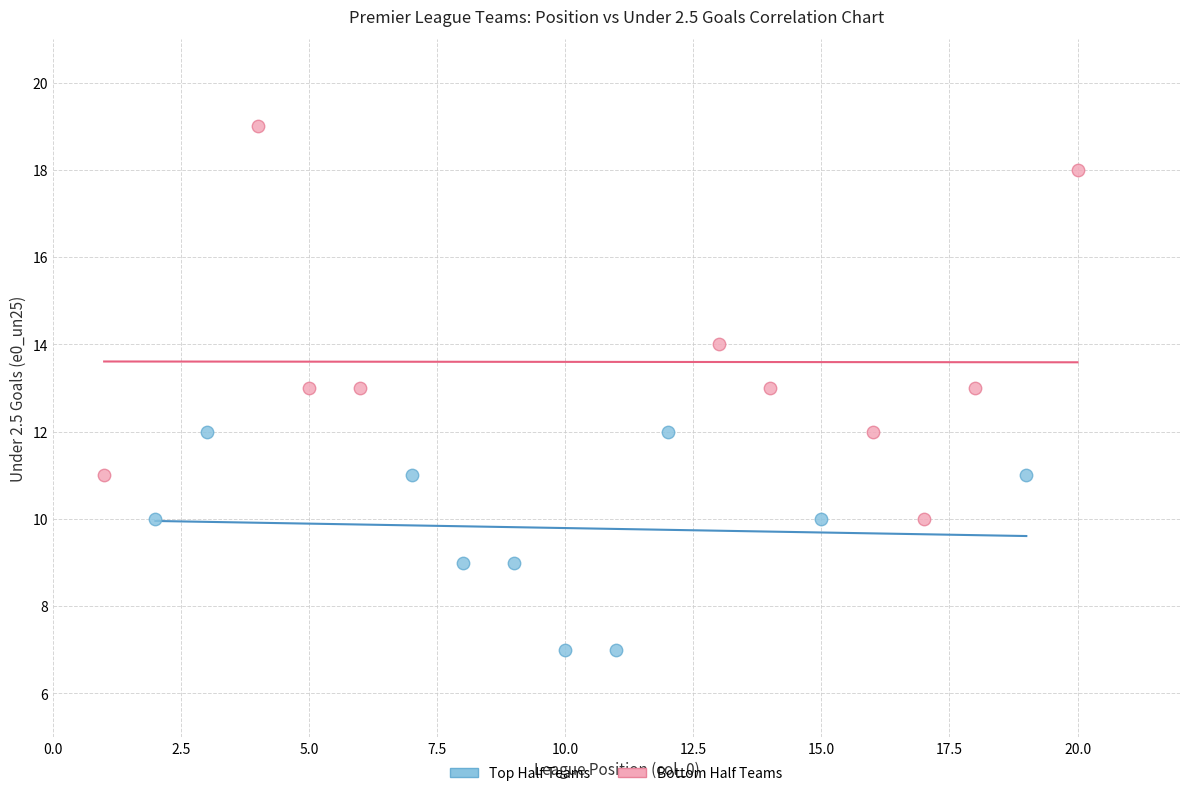

Which series has the widest spread of Y values?

Bottom Half Teams